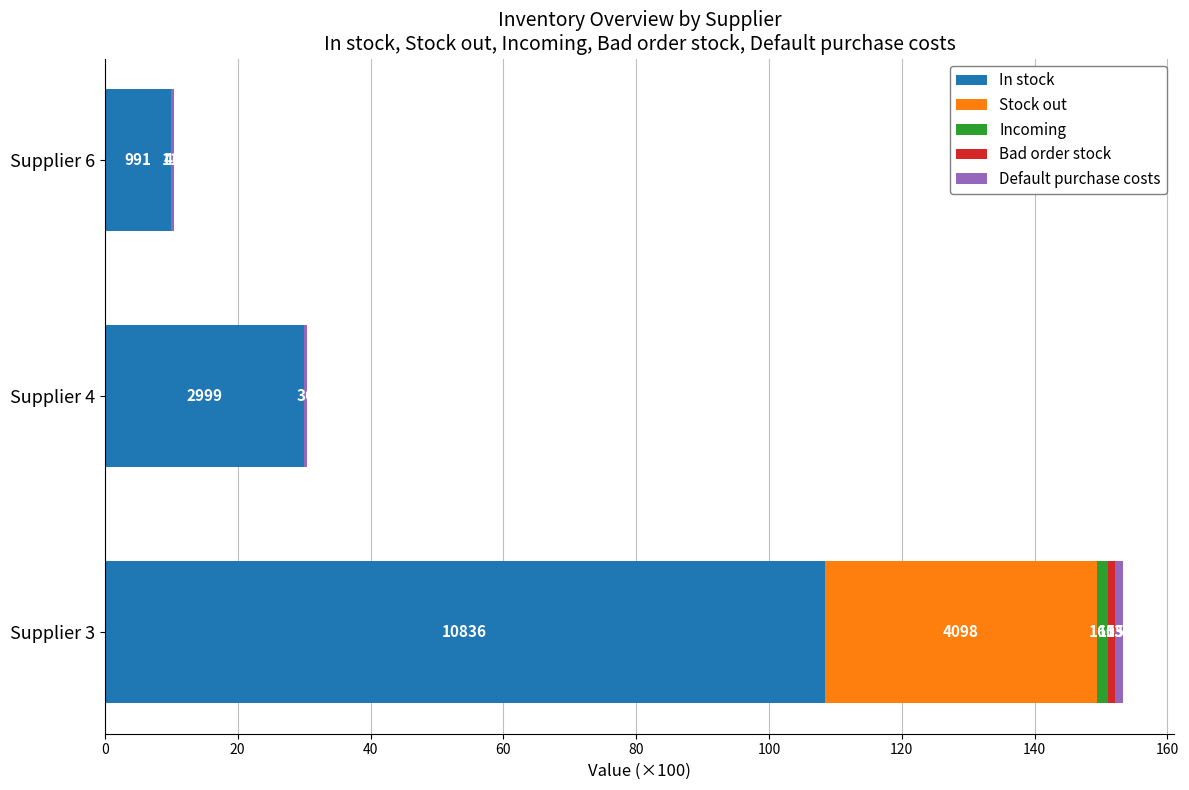

What is the sum of all Incoming values?

1.7